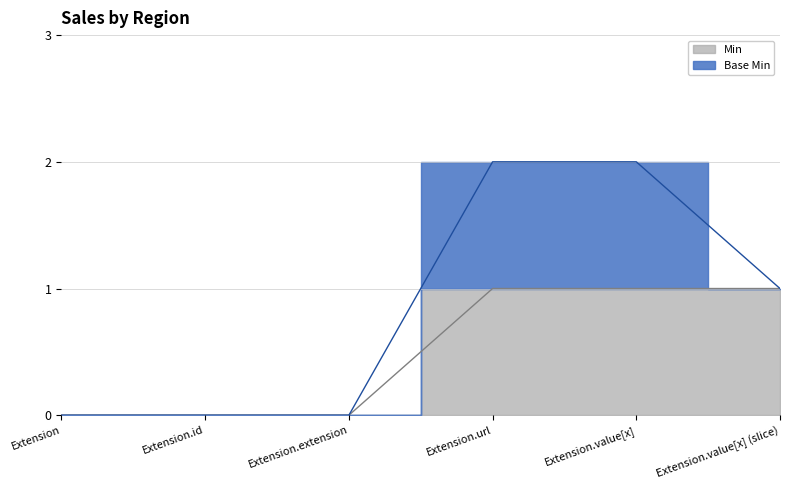

How many values are below 1?

3